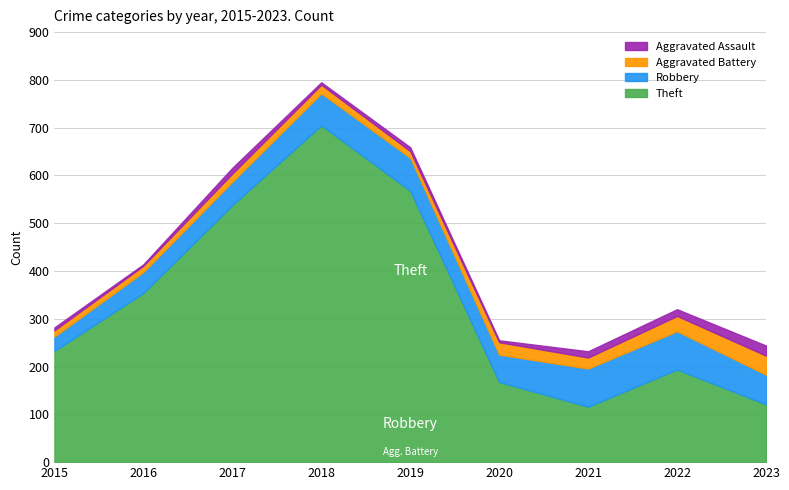

At which label is Theft closest to 410?

2016